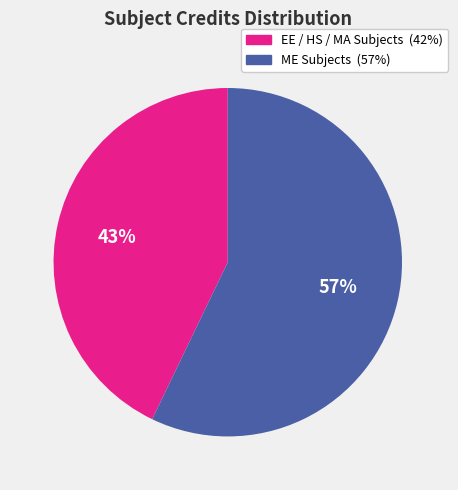

Is there a majority slice in this chart?

Yes